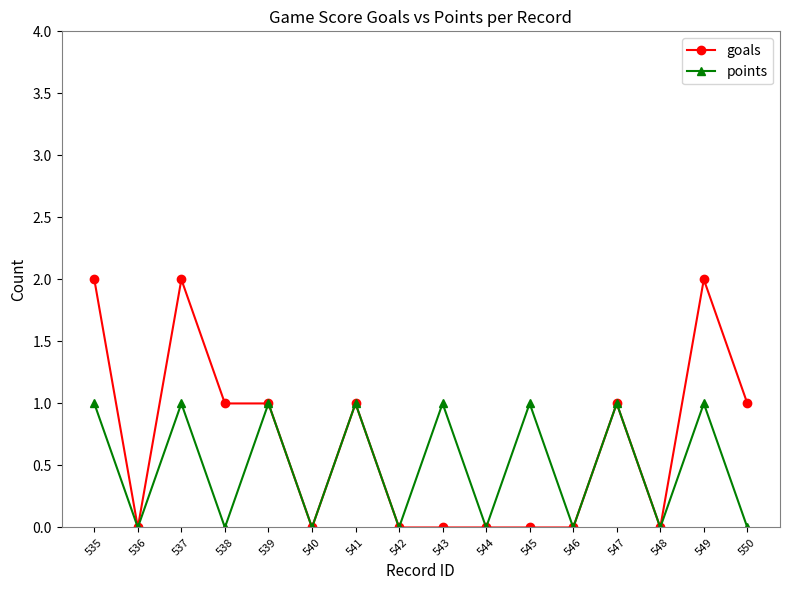

List the series in order of their overall mean, highest first.

goals, points